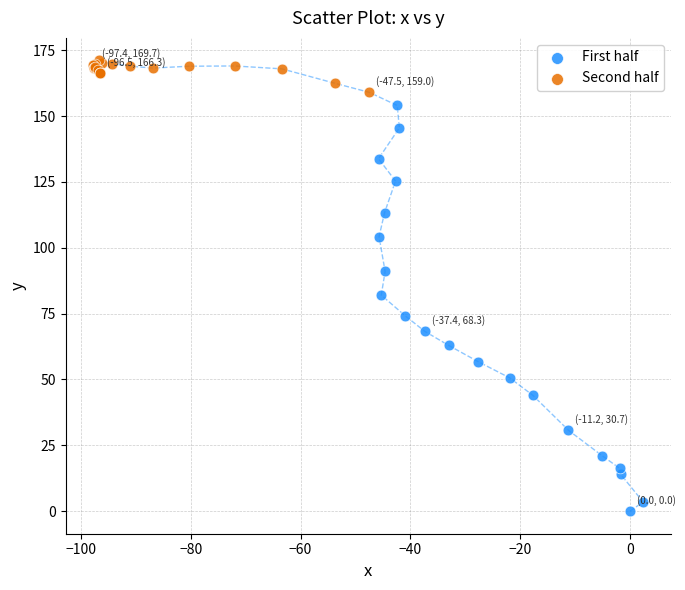

What are all the series names shown in the legend?

First half, Second half